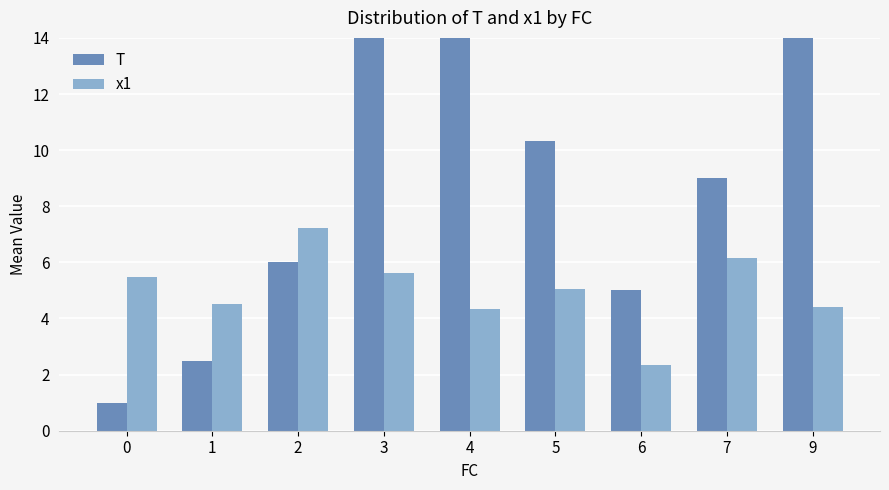

Rank the series by their maximum value, from lowest to highest.

x1, T